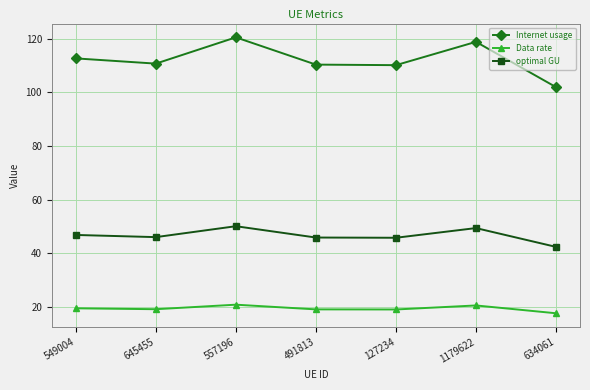

Read the Internet usage value at 127234.

110.1